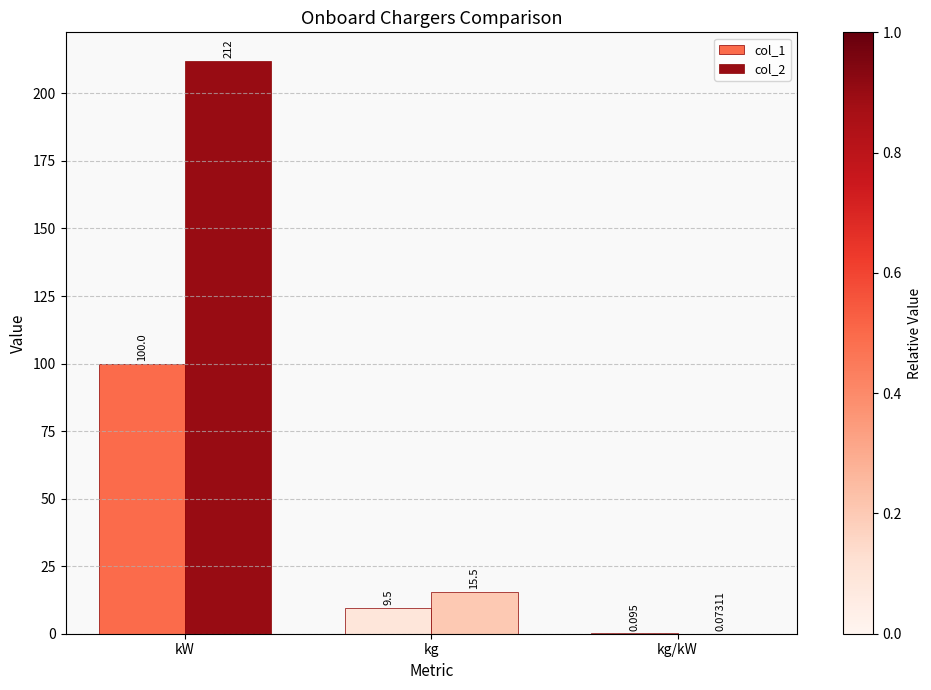

At which category does the chart reach its peak across all series?

kW